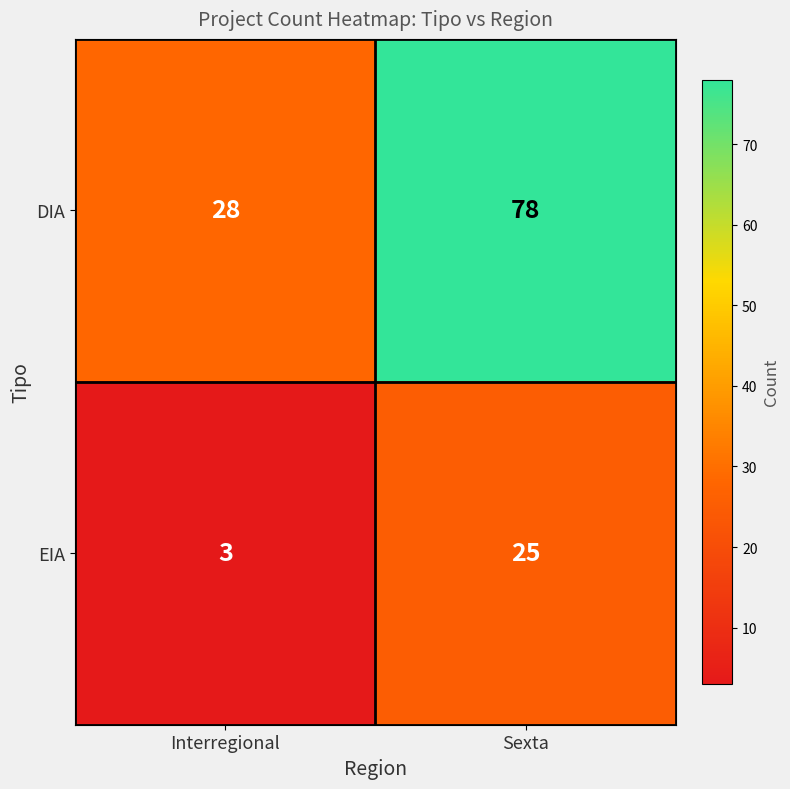

Where is EIA nearest to the value 14?

Interregional